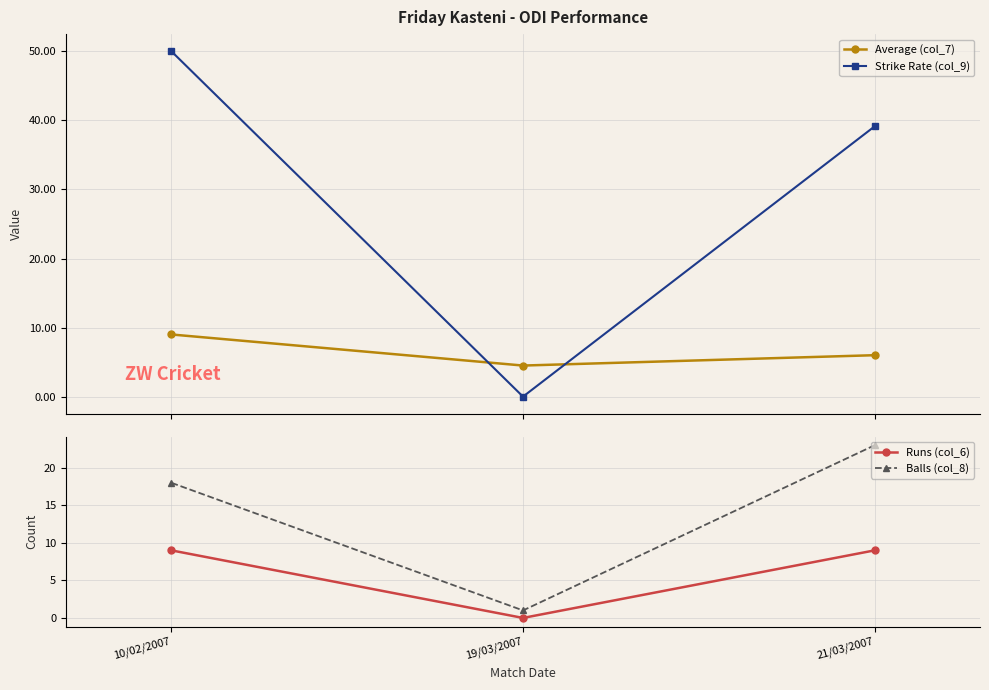

Rank the series by their maximum value, from lowest to highest.

Average (col_7), Runs (col_6), Balls (col_8), Strike Rate (col_9)